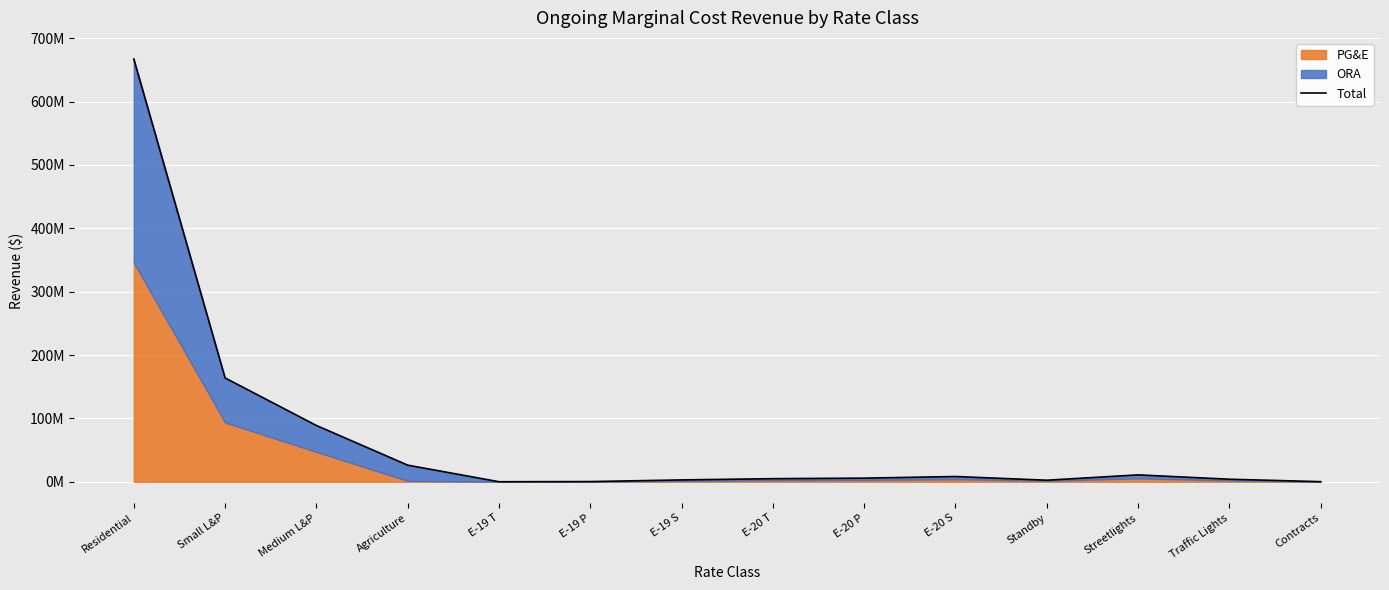

What is the label of the 5th point from the right?

E-20 S